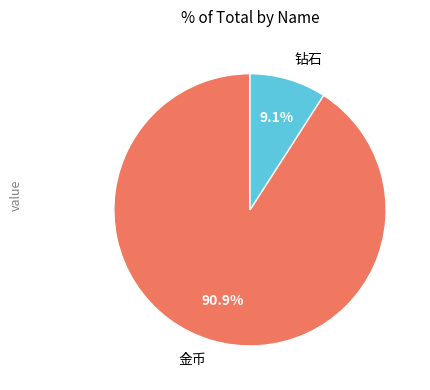

To the nearest percent, what is the average slice percentage?

50%